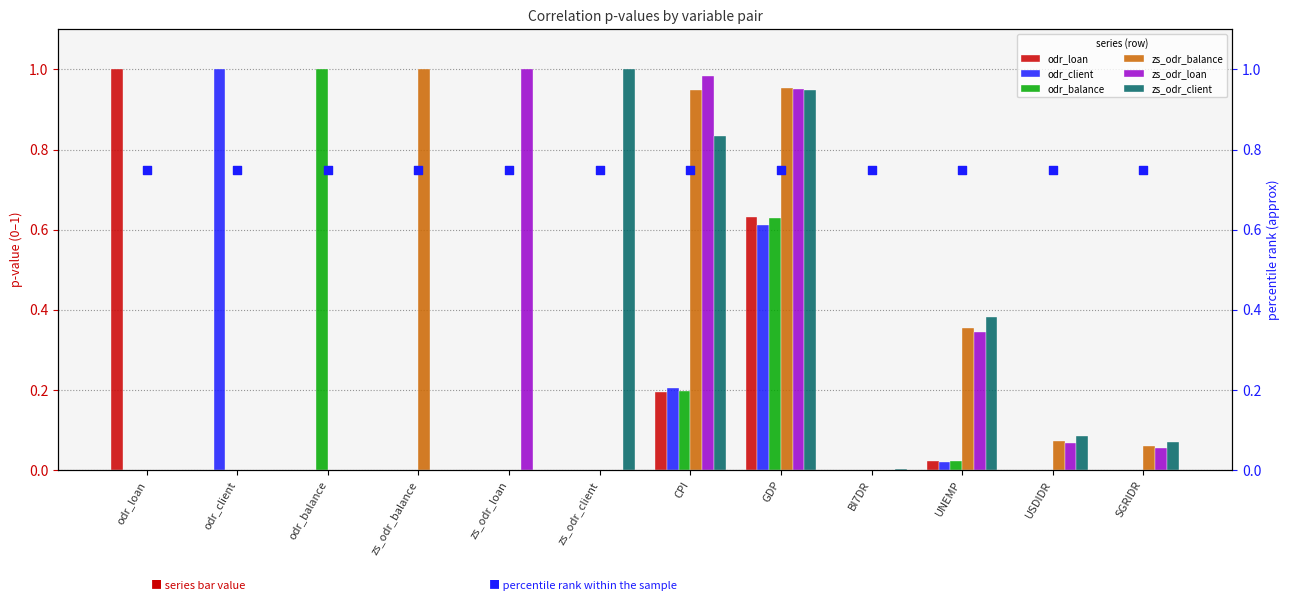

At which category is the sum across all series the highest?

GDP